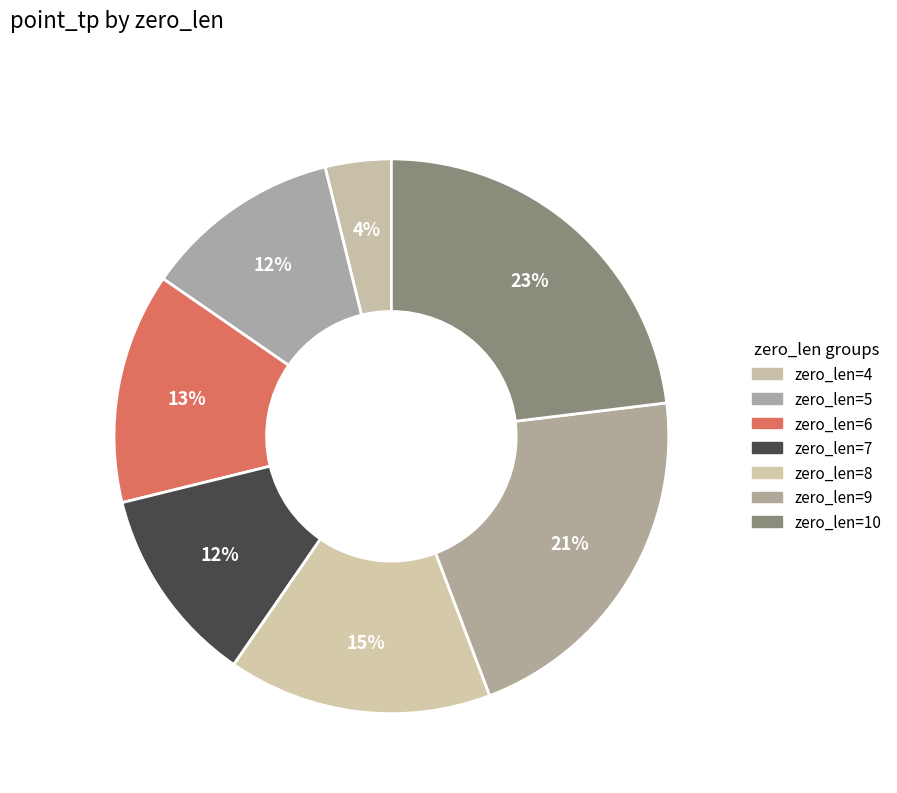

How many segments does this pie chart have?

7